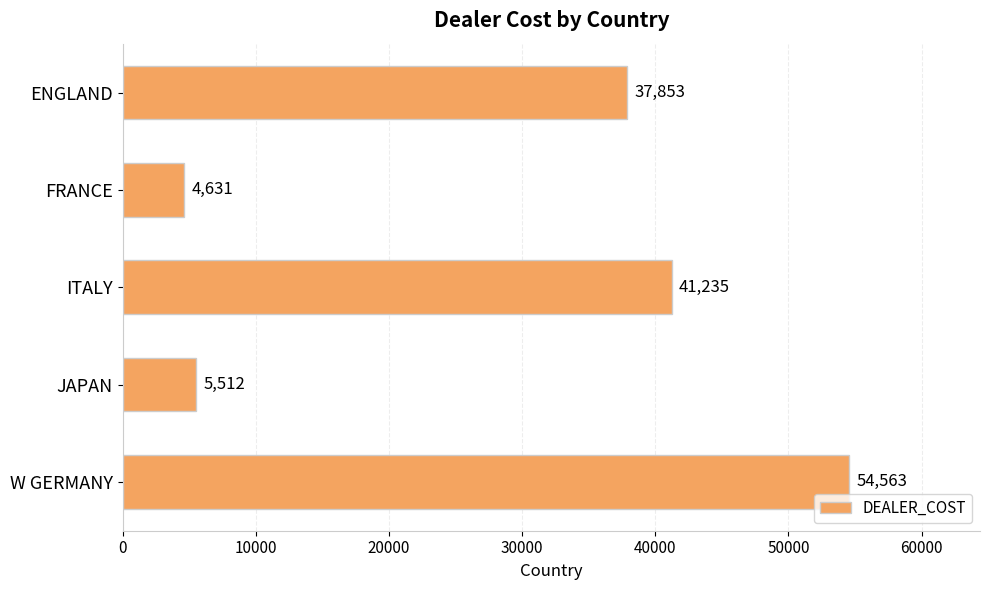

What is the difference between the maximum and minimum values?

49932